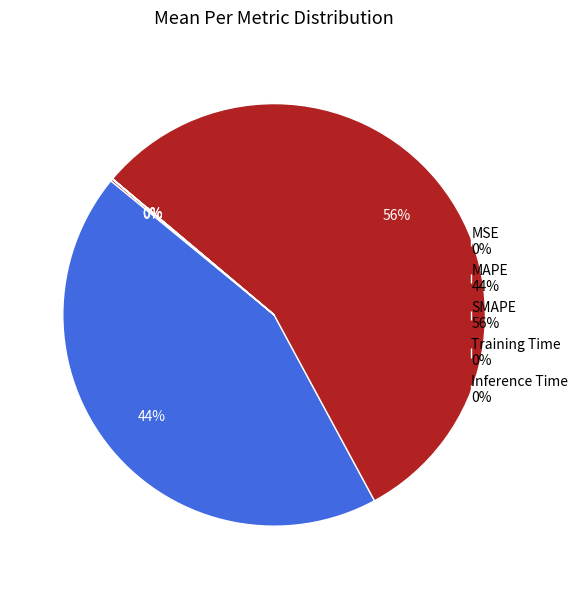

Rank the categories by value from highest to lowest.

SMAPE, MAPE, MSE, Inference Time, Training Time